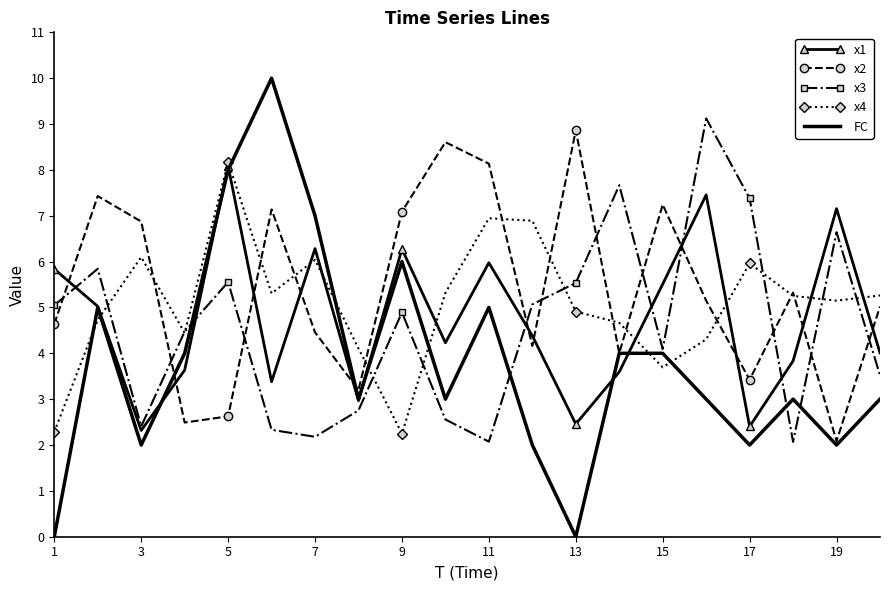

What is the minimum value for x4?

2.2